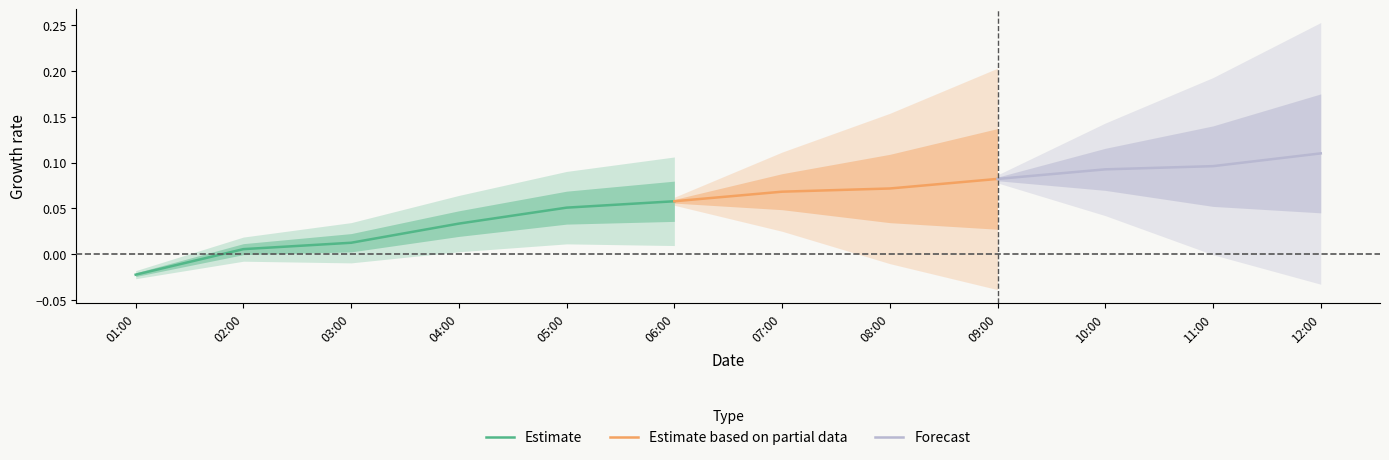

At which label is Estimate closest to 0?

02:00